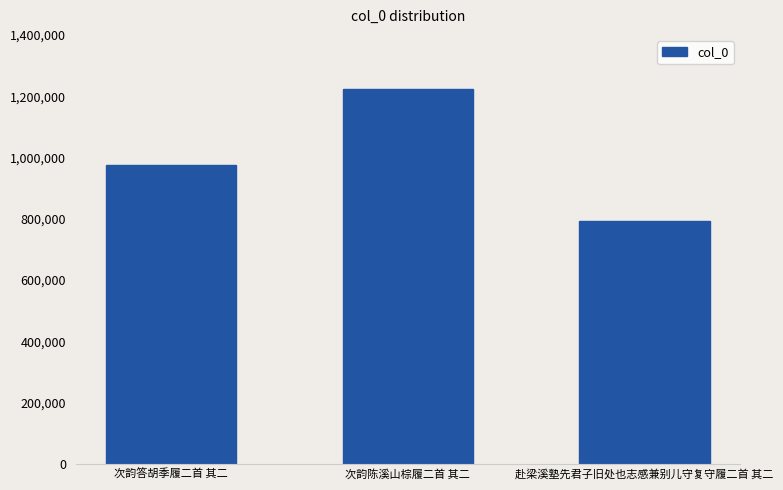

Reading left to right, list all the values displayed in this chart.

次韵答胡季履二首 其二=975766	次韵陈溪山棕履二首 其二=1223893	赴梁溪塾先君子旧处也志感兼别儿守复守履二首 其二=792164